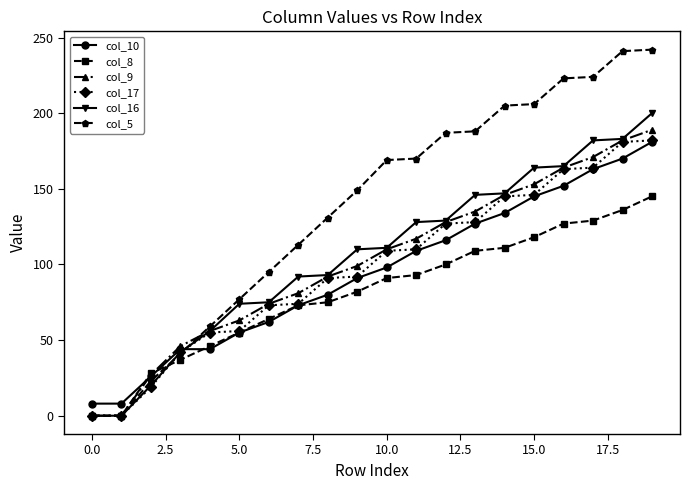

Which series has the largest total across all categories?

col_5